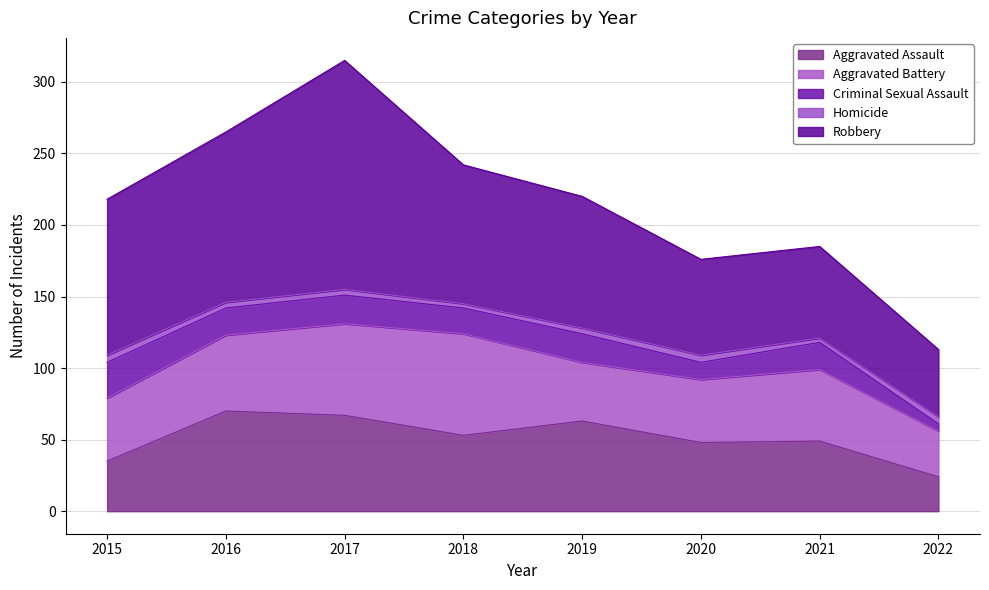

The value of Aggravated Assault at 2017 is 14. True or false?

False